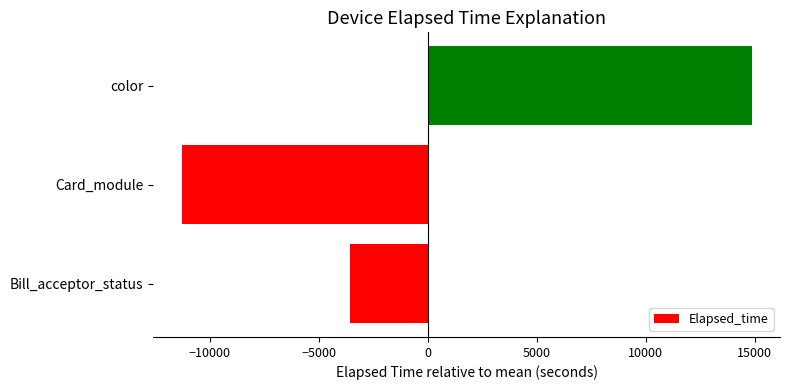

List the labels in order of value, smallest first.

Card_module, Bill_acceptor_status, color